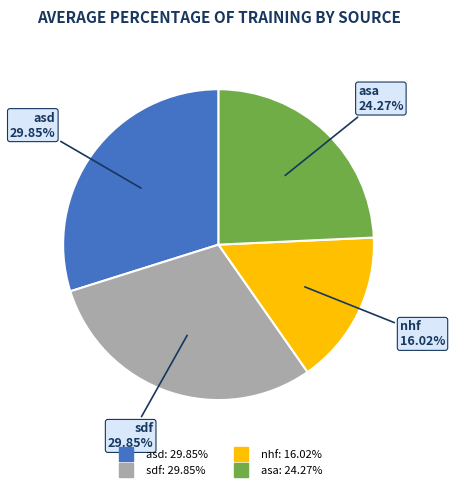

What percentage is the nhf slice, to the nearest percent?

16%